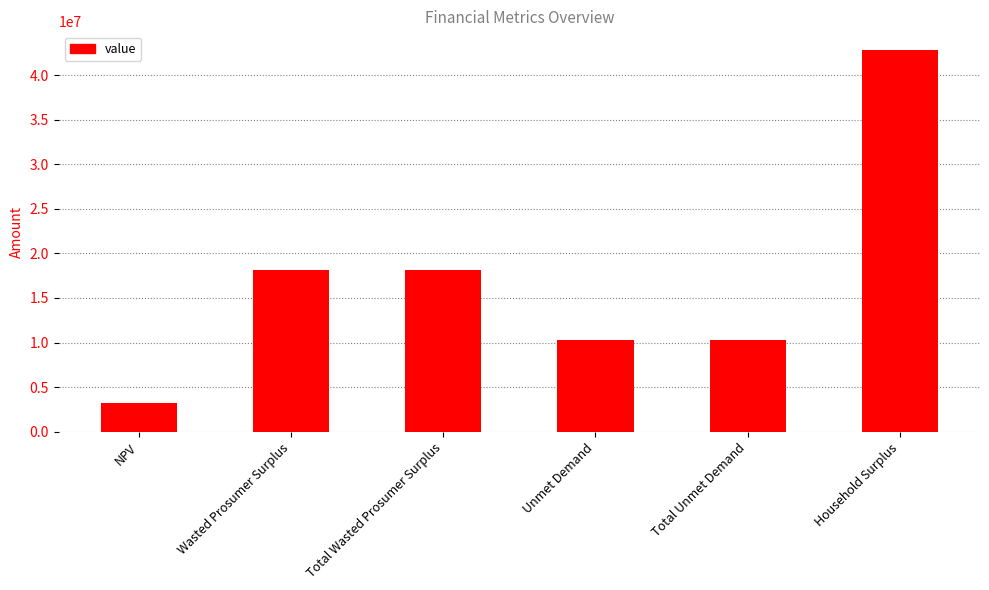

Reading left to right, extract all data points from this chart.

NPV=3235147.6	Wasted Prosumer Surplus=18093321.8	Total Wasted Prosumer Surplus=18093321.8	Unmet Demand=10306685.9	Total Unmet Demand=10306685.9	Household Surplus=42759425.5